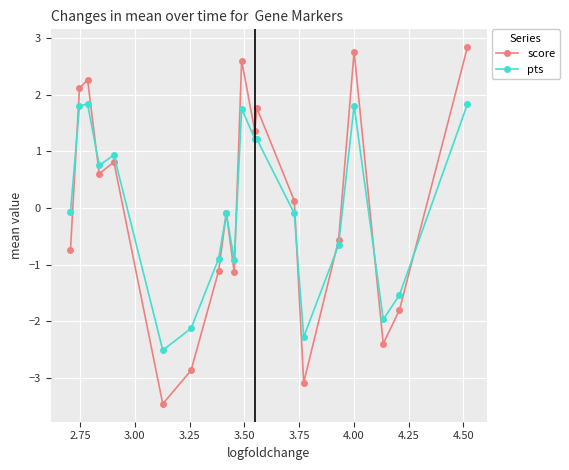

What is the lowest value of the score series?

-3.5